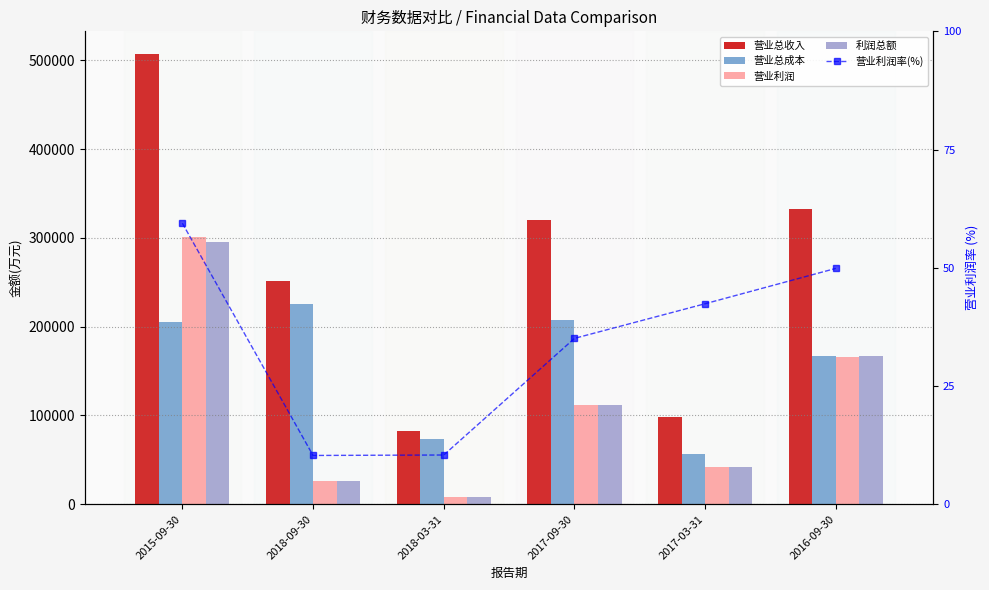

The 营业利润率(%) series shows 86.0 at 2016-09-30. True or false?

False